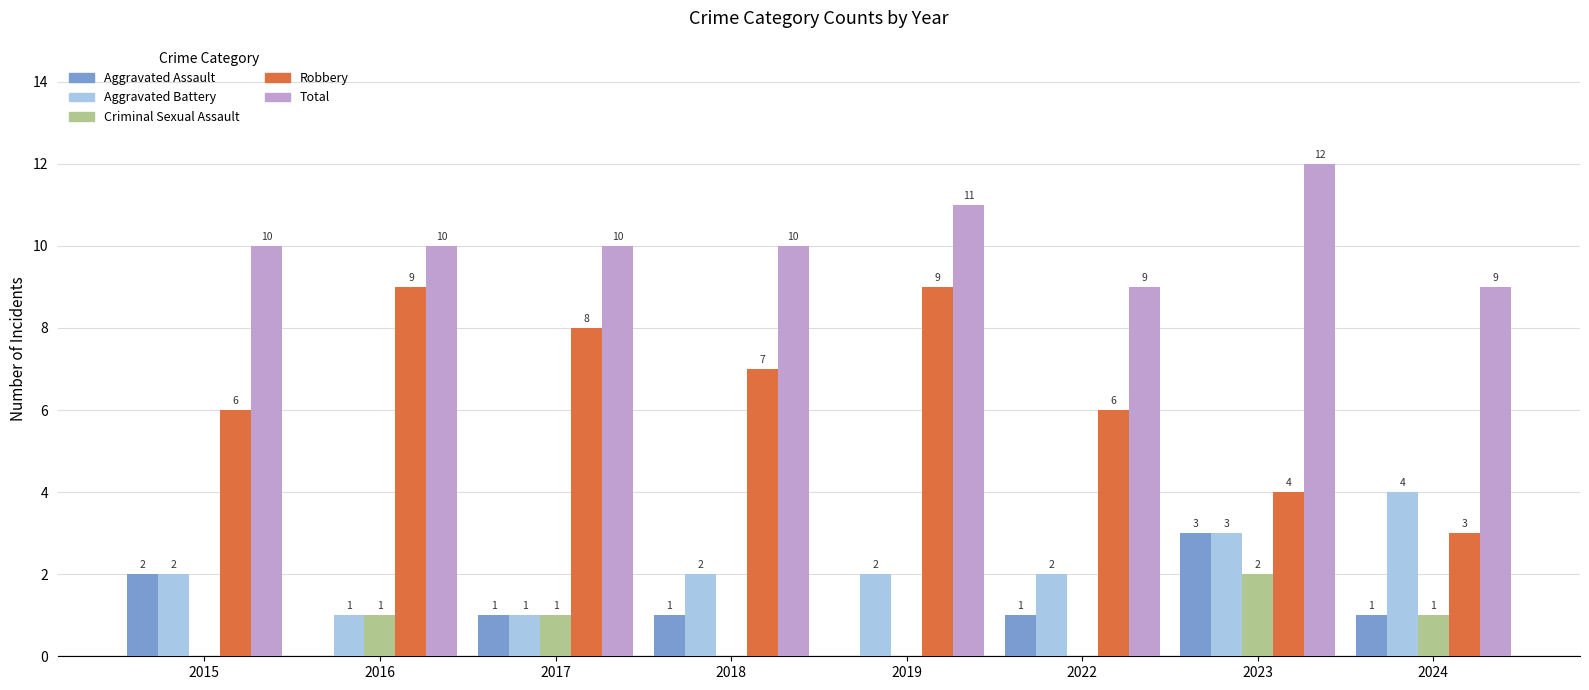

Which category has the highest value across all series?

2023